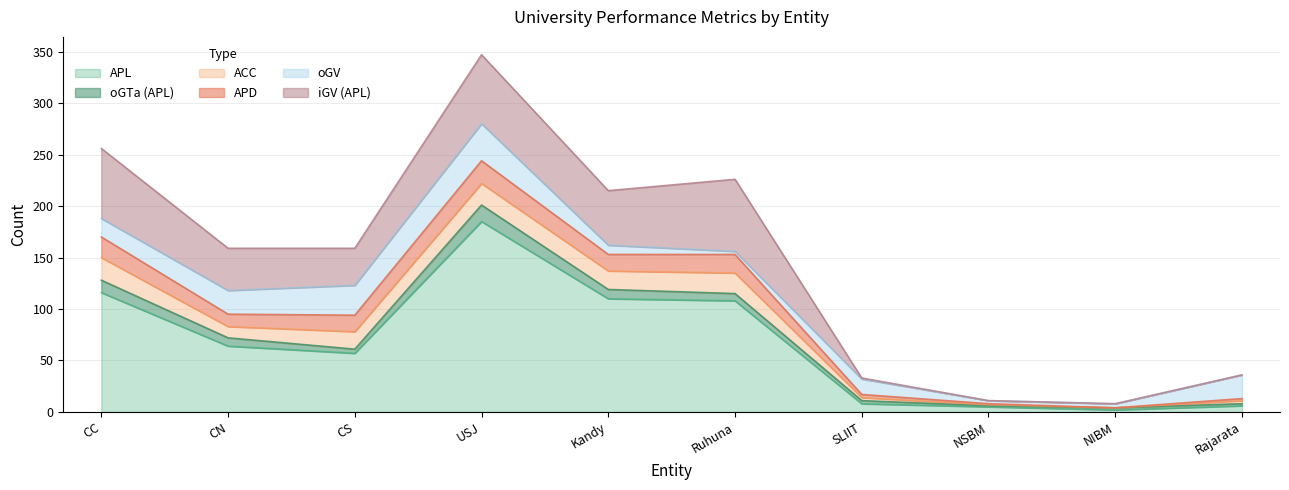

Does the chart have visible grid lines?

Yes